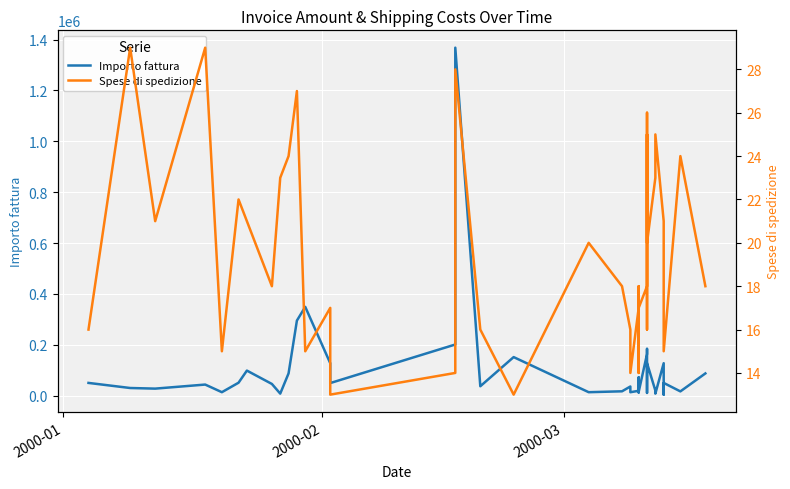

What is the smallest value displayed?

13